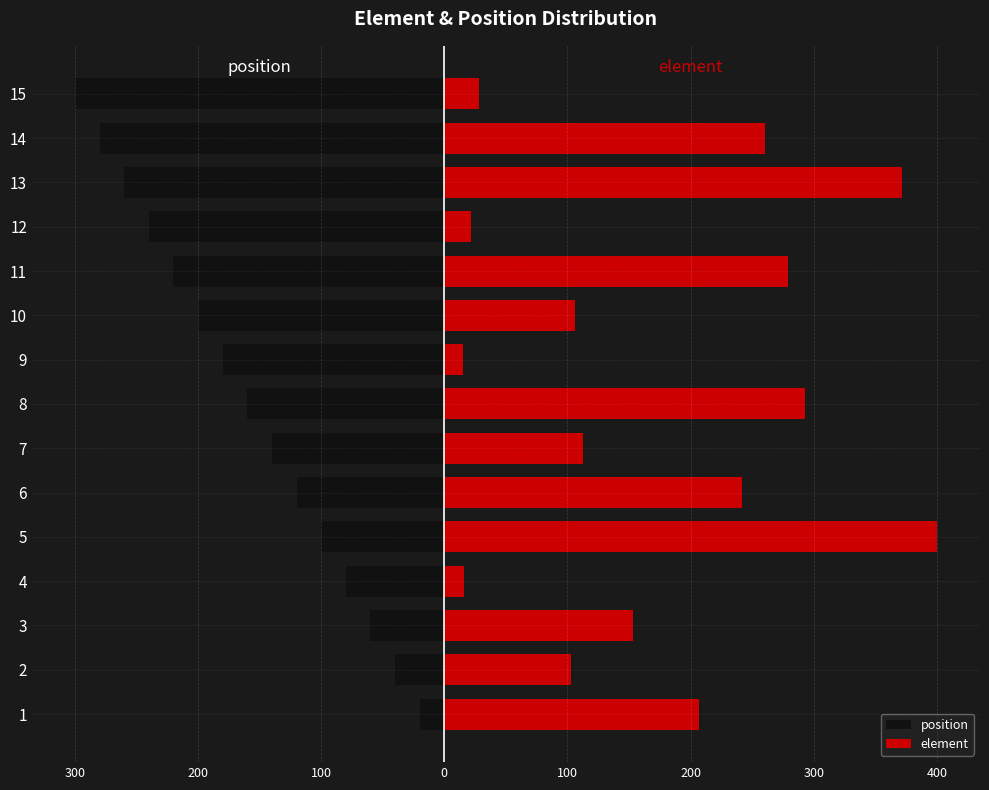

Rank the series at 2 from lowest to highest value.

position, element